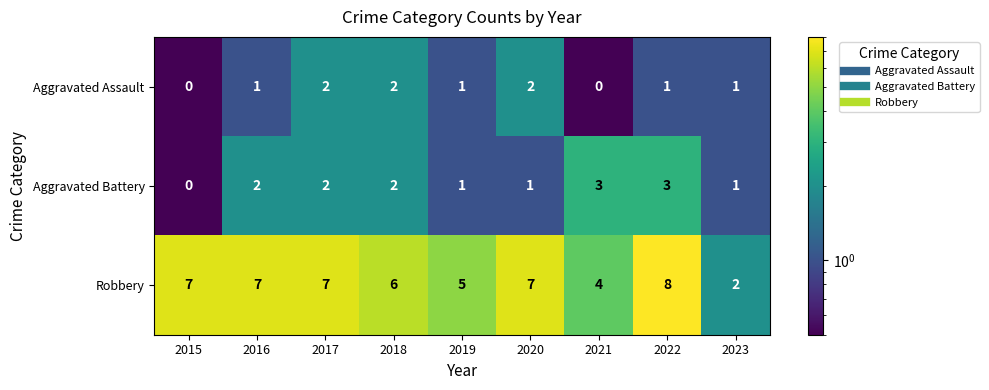

What is the difference between the Robbery values at 2022 and 2023?

6